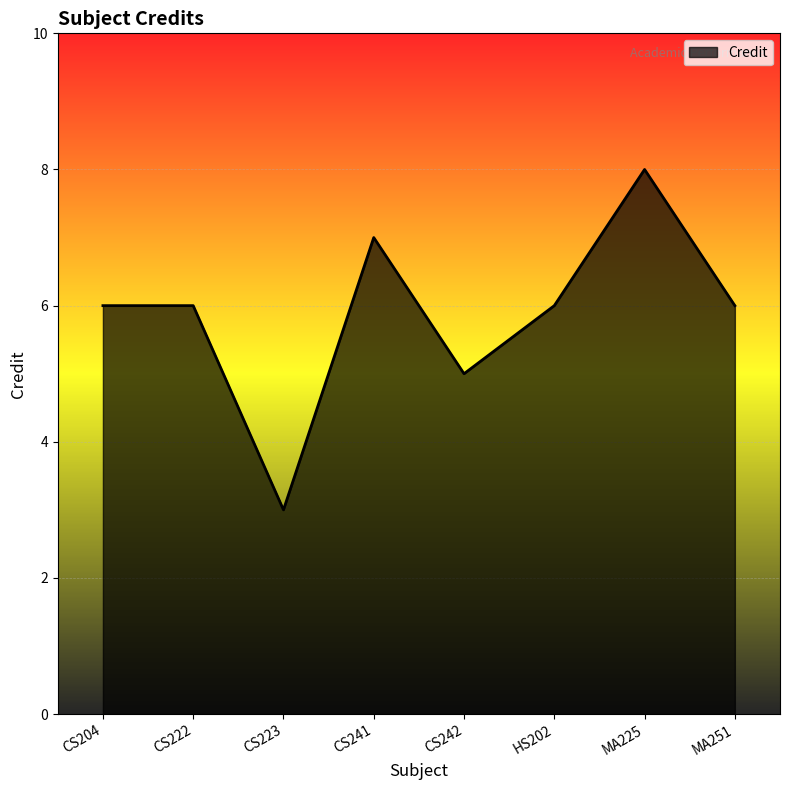

How many interior local valleys (lower than both neighbors) does the data have?

2